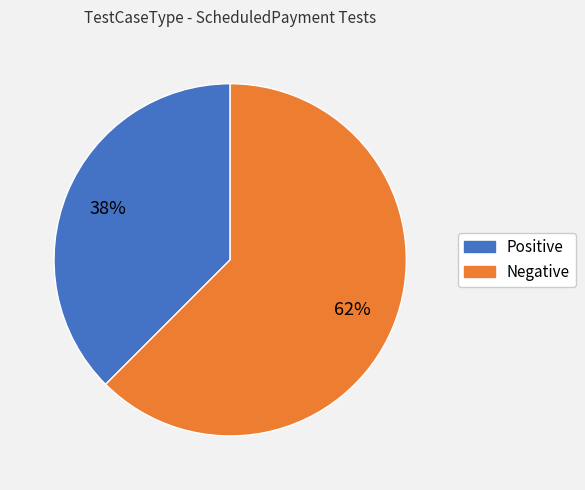

Which has a higher value, Positive or Negative?

Negative